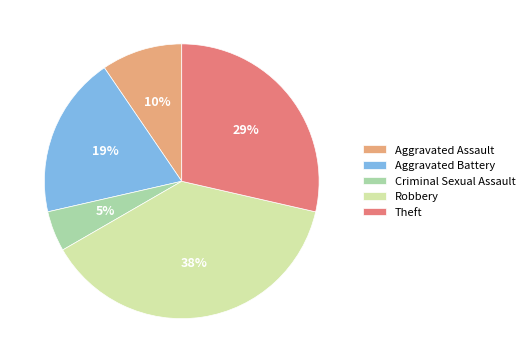

Combined, do Aggravated Battery and Robbery account for over 50%?

Yes